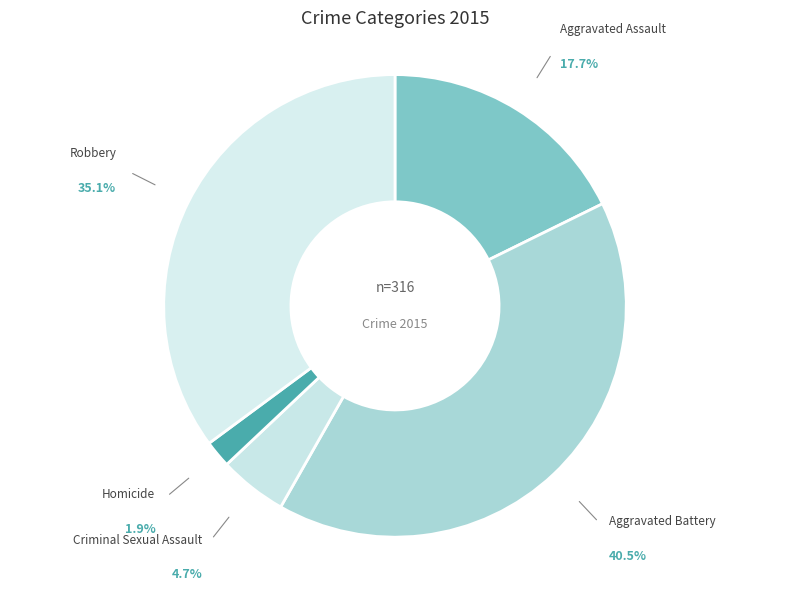

Between Homicide and Robbery, which is larger?

Robbery